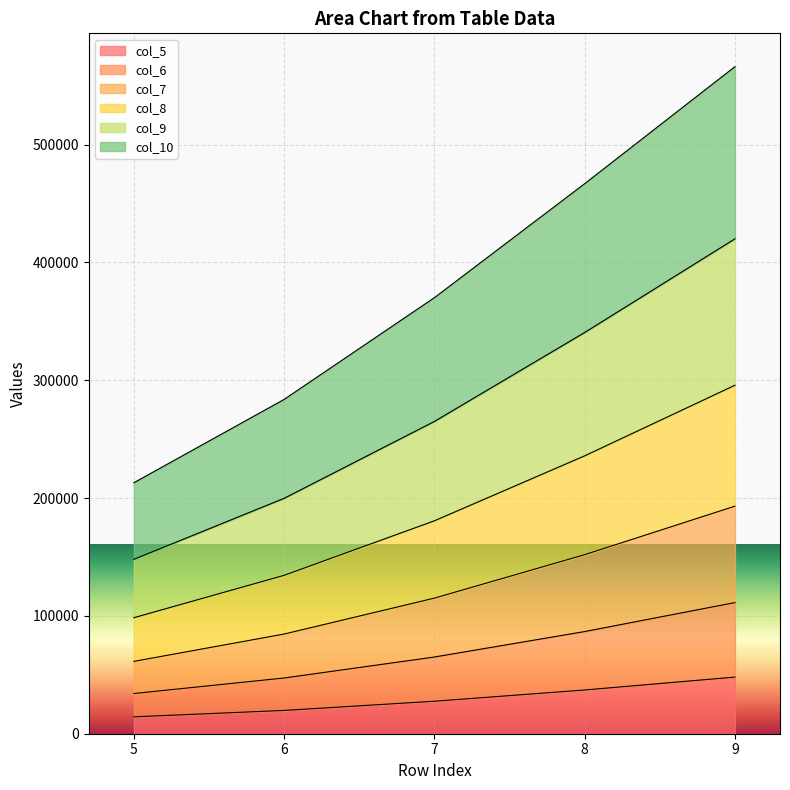

At which category is the sum across all series the highest?

9